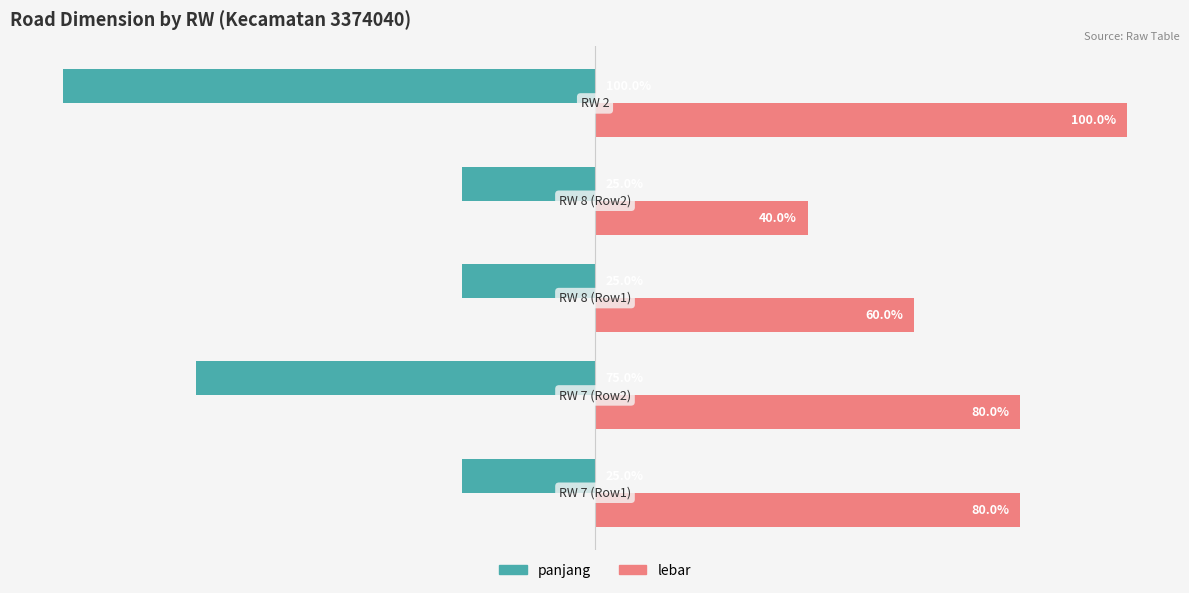

Rank the series by their maximum value, from lowest to highest.

panjang, lebar